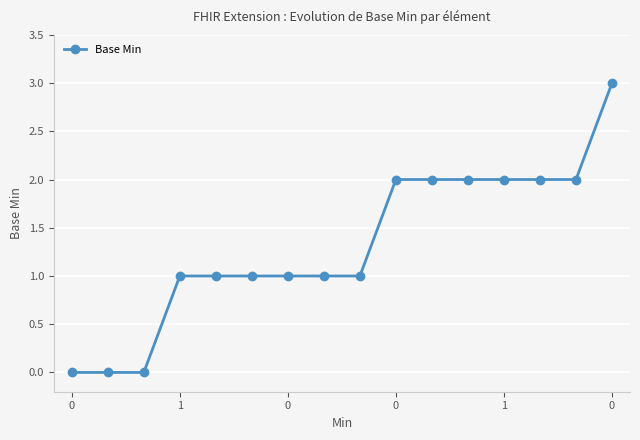

Which category has the highest value across all series?

15